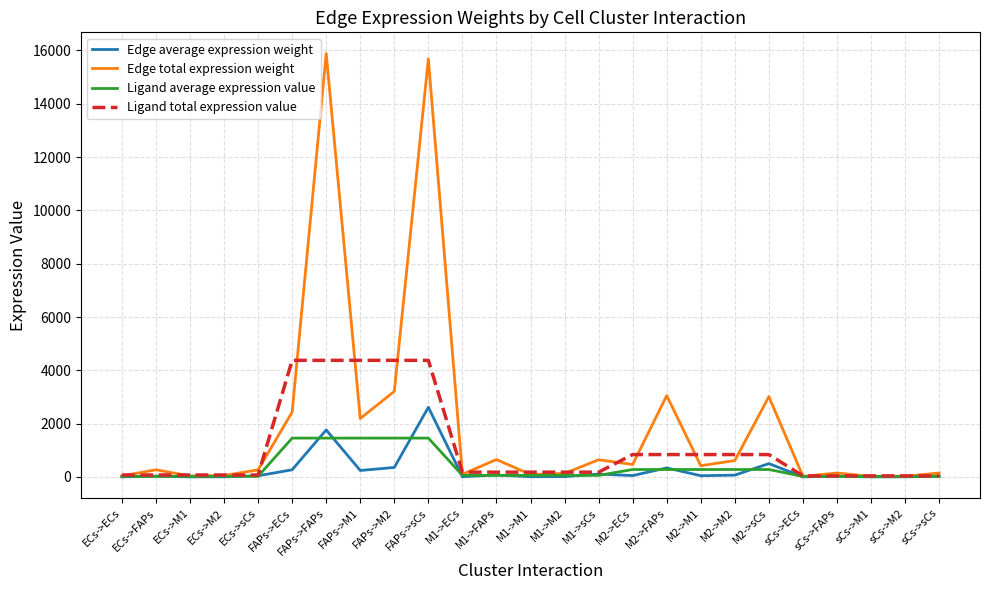

True or false: Ligand average expression value has a value of 1458.3 at FAPs->ECs.

True